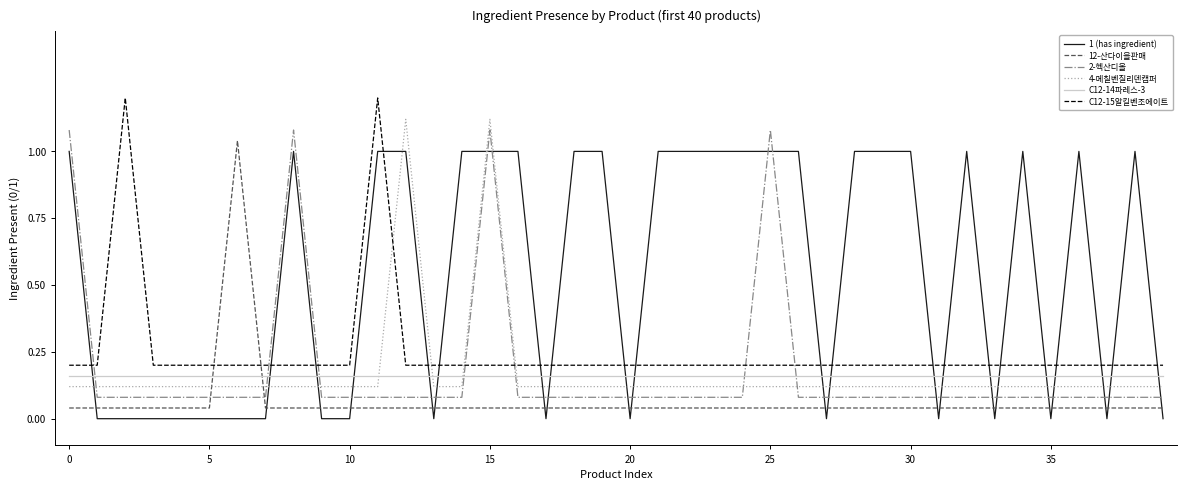

What is the maximum value shown in the chart?

1.2